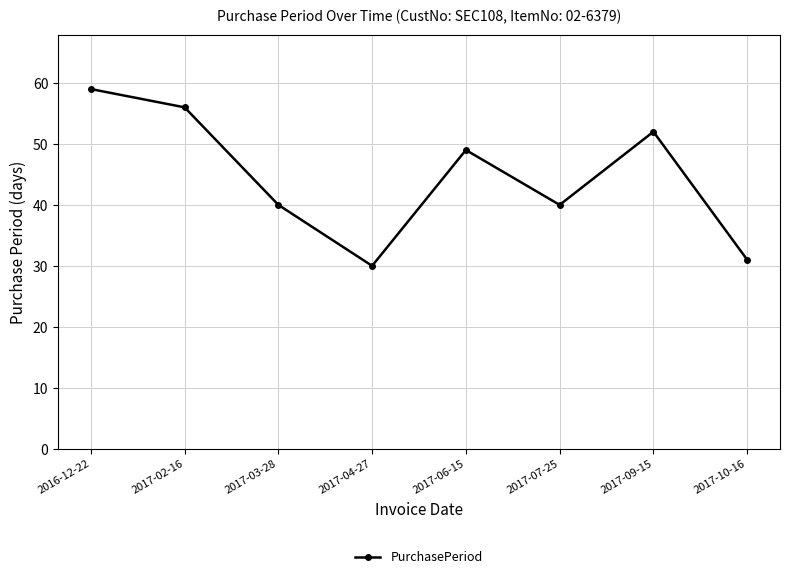

Between 2017-09-15 and 2017-02-16, which is larger?

2017-02-16